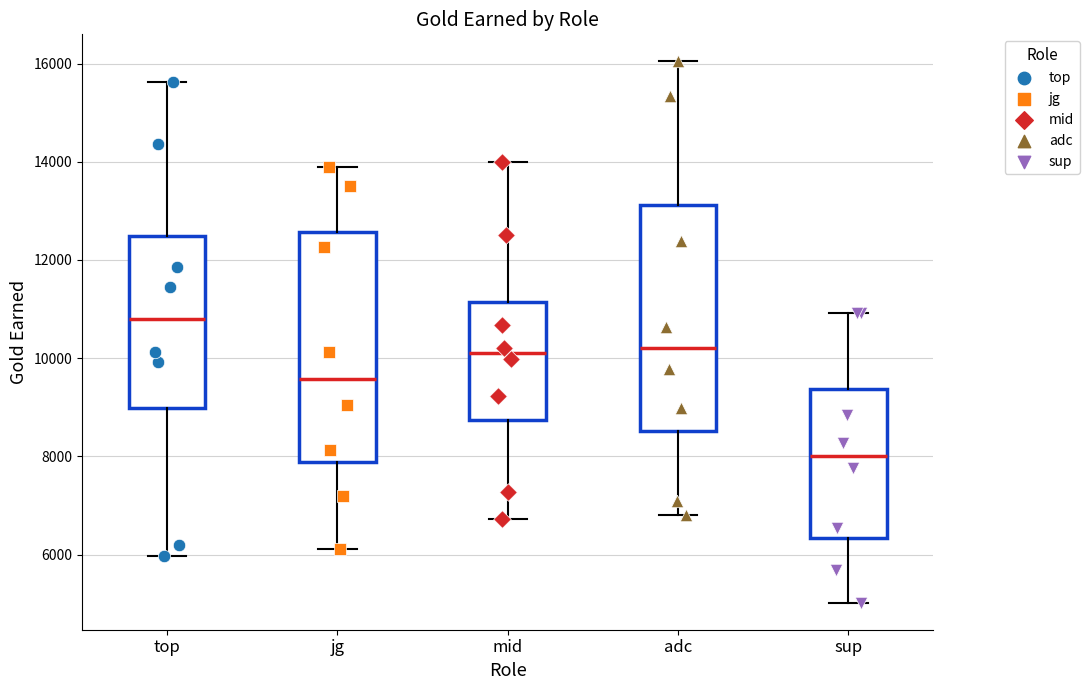

Reading left to right, read every box against the y-axis: the position of its median line, the range the box covers, and the ends of its whiskers. The values are not printed on the chart, so give them approximately, as read against the axis.

top: median 10800, box 9000 to 12400, whiskers 6000 to 15600
jg: median 9600, box 7800 to 12600, whiskers 6200 to 13800
mid: median 10000, box 8800 to 11200, whiskers 6800 to 14000
adc: median 10200, box 8600 to 13200, whiskers 6800 to 16000
sup: median 8000, box 6400 to 9400, whiskers 5000 to 11000